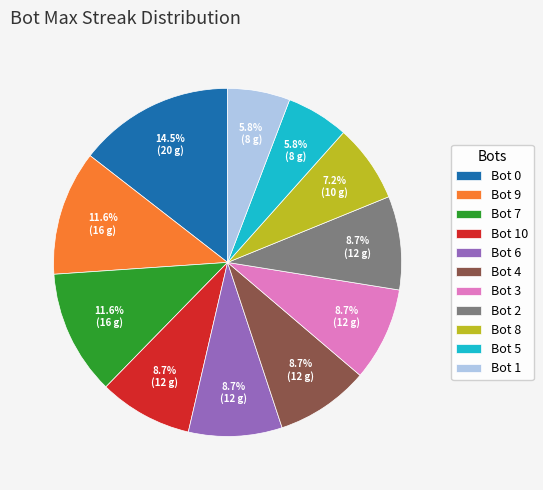

What percentage is the Bot 6 slice, to the nearest percent?

9%